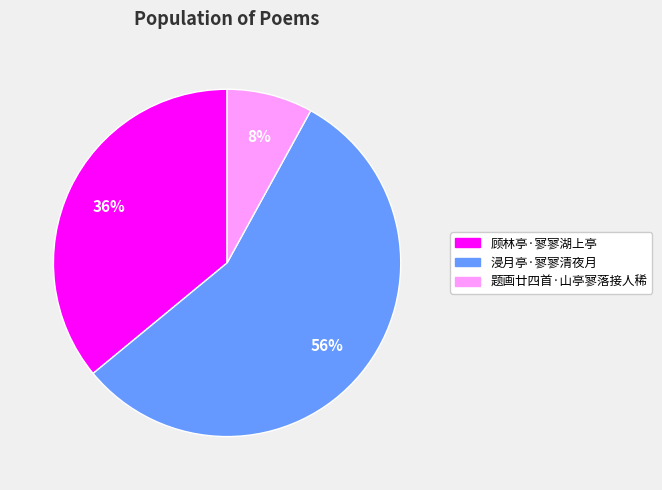

To the nearest percent, what is the combined percentage of 顾林亭·寥寥湖上亭 and 题画廿四首·山亭寥落接人稀?

44%